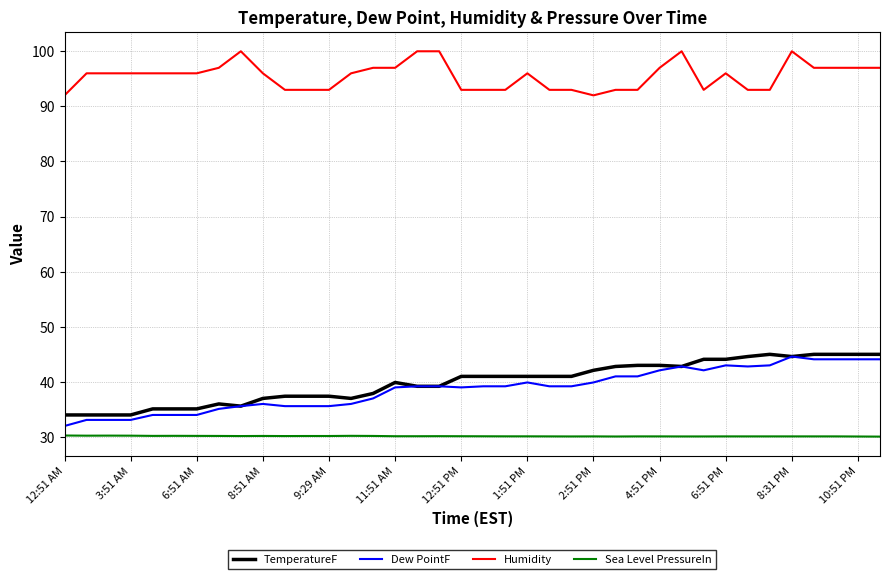

What is the maximum value shown in the chart?

100.0